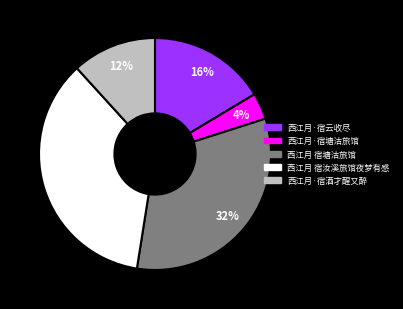

True or false: 西江月 宿塘沽旅馆 accounts for 32% of the total.

True